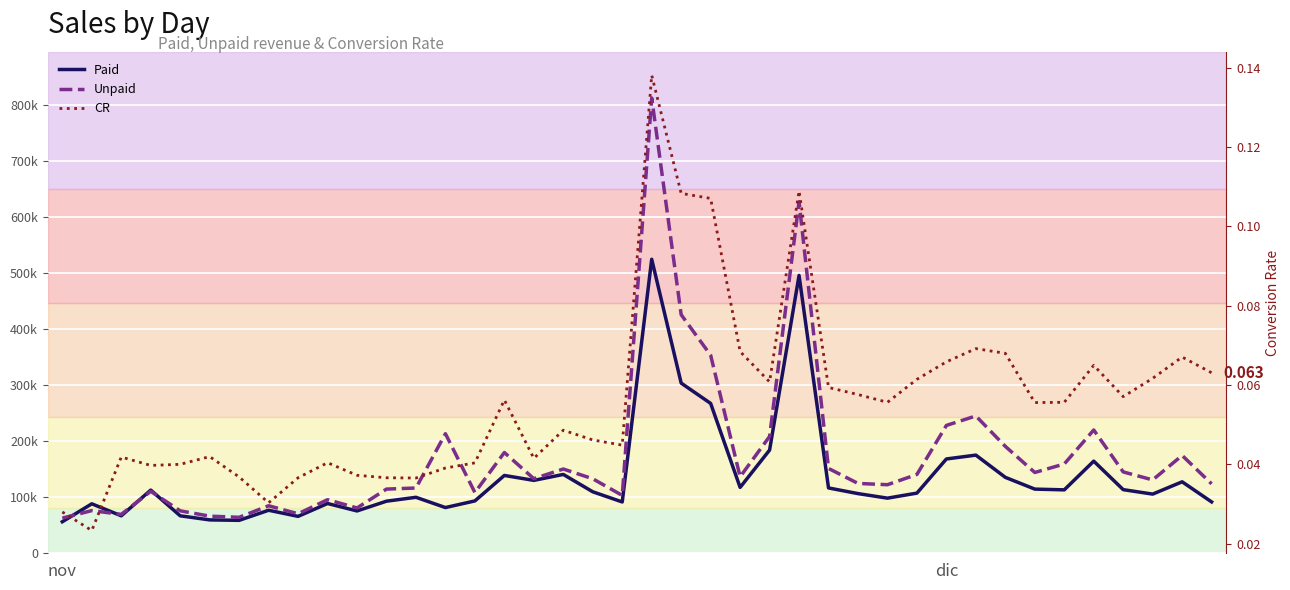

What is the lowest value of the Paid series?

56234.5